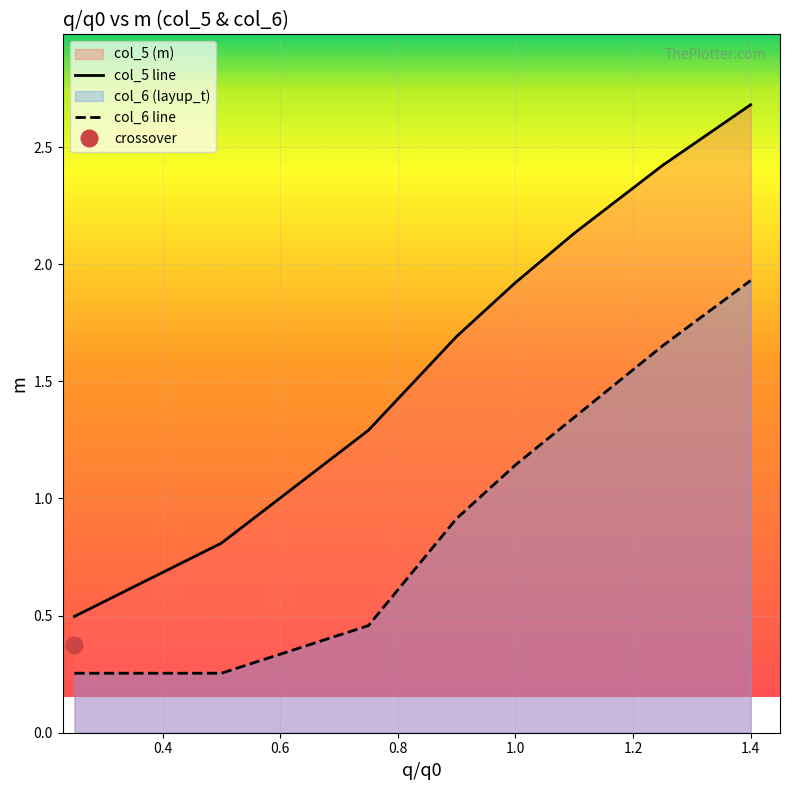

Reading left to right, what are all the values shown in this chart?

0.25=0.5	0.5=0.8	0.75=1.3	0.9=1.7	1.0=1.9	1.1=2.1	1.25=2.4	1.4=2.7